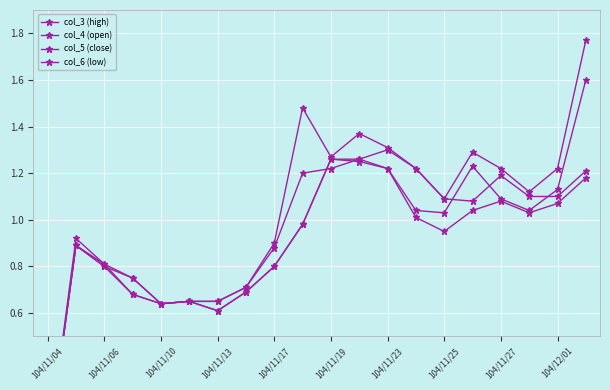

Is it true that col_5 (close) equals 1.0 at 104/11/04?

False